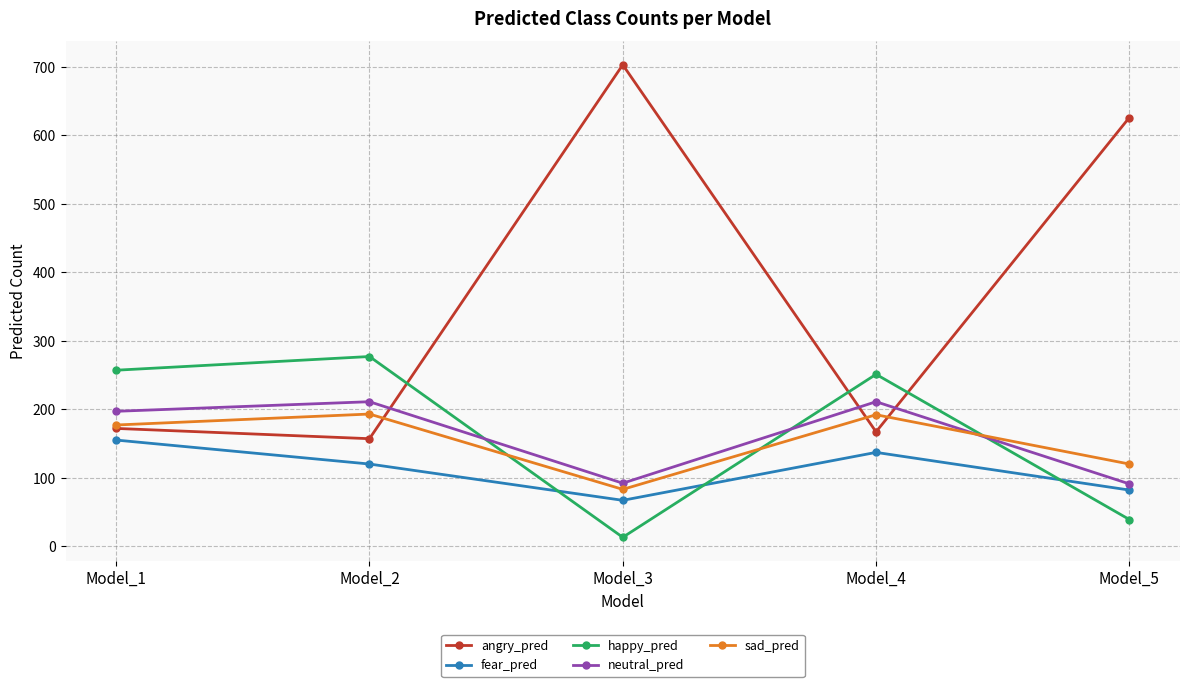

At Model_4, list the series in order from smallest to largest.

fear_pred, angry_pred, sad_pred, neutral_pred, happy_pred